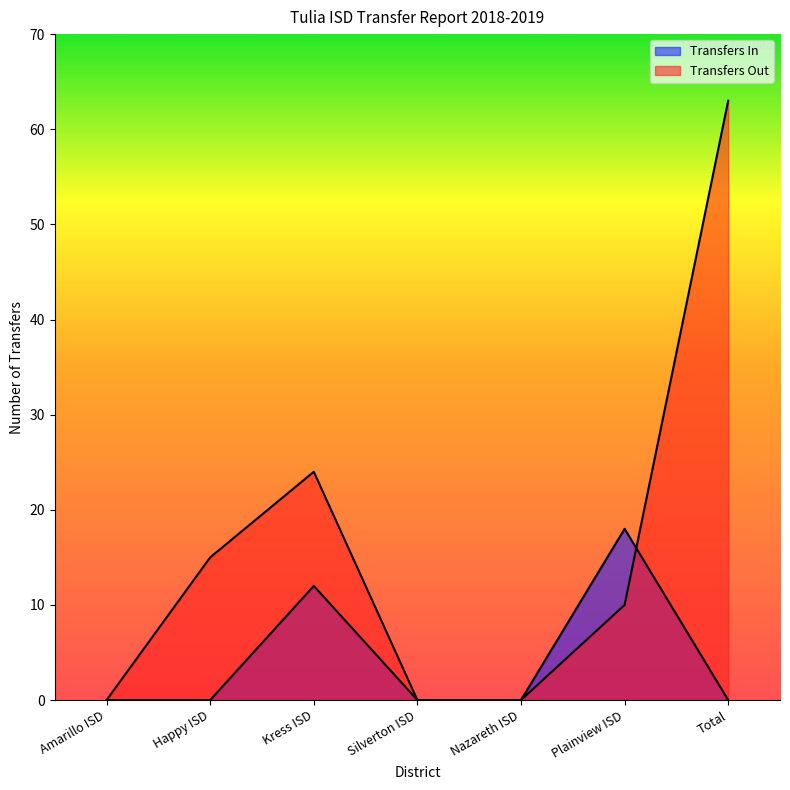

Does the chart have visible grid lines?

No